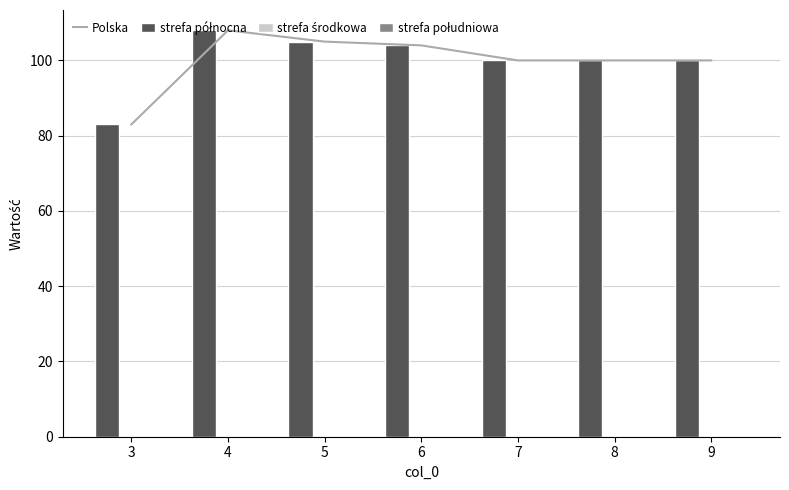

How many data points does each series have?

7